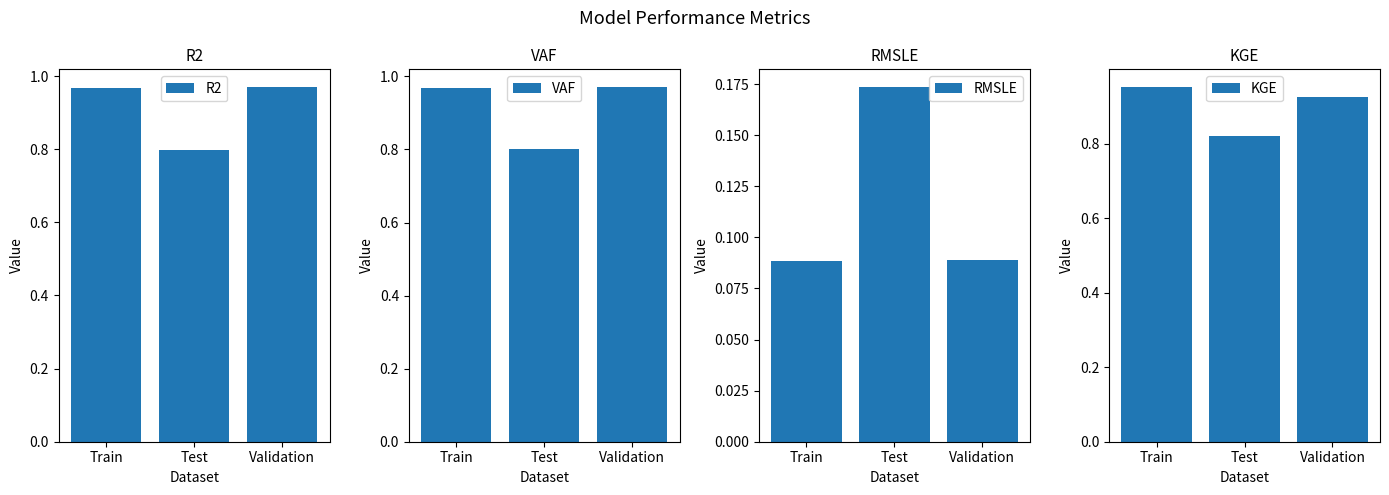

Which category has the lowest value in the KGE series?

Test